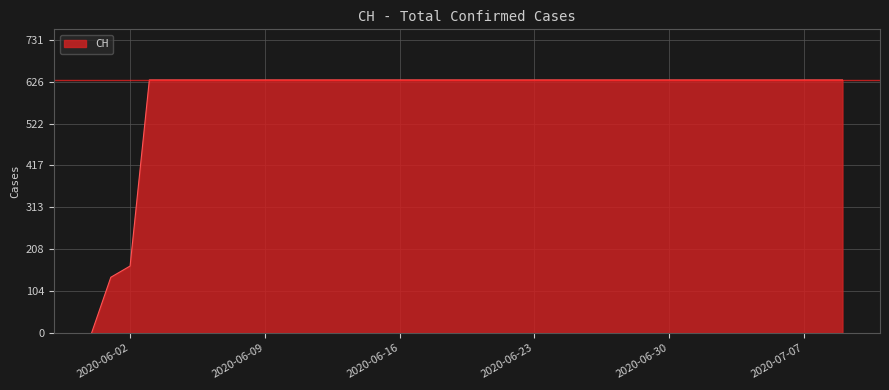

What is the greatest value displayed?

631